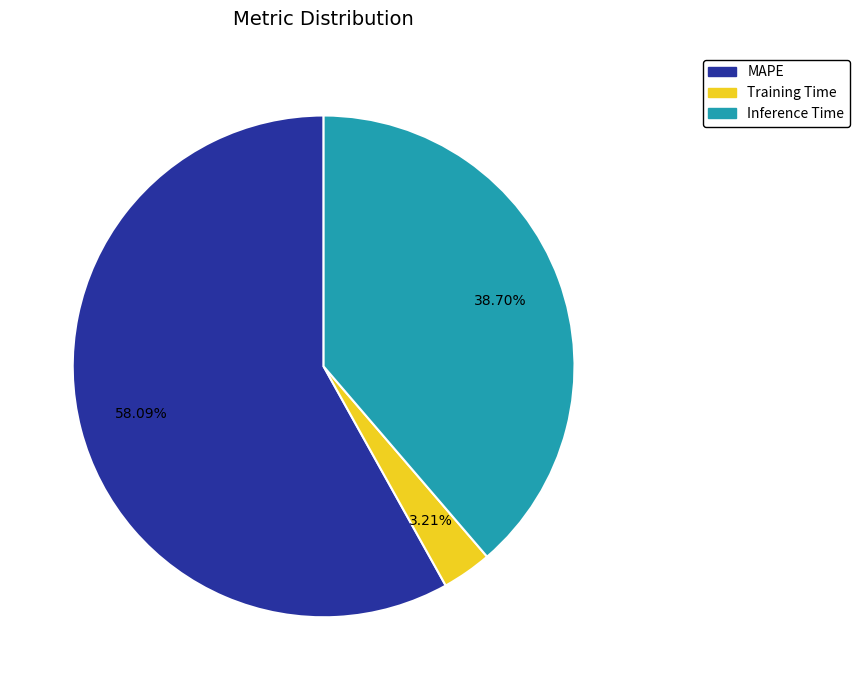

Which category accounts for the majority?

MAPE